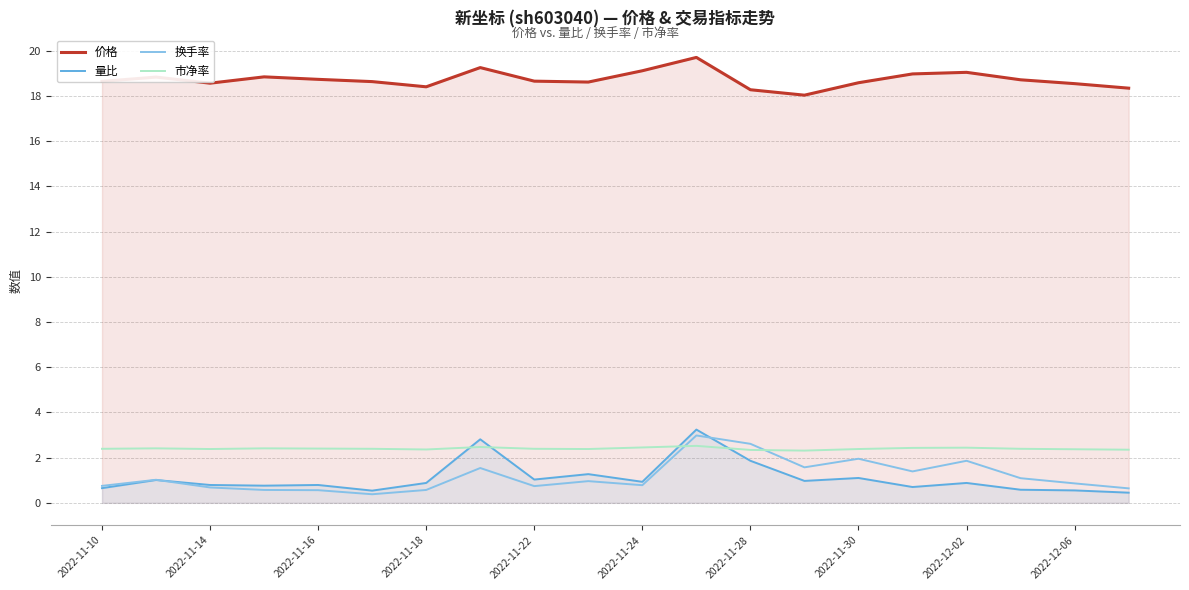

What is the spread (max minus min) of values at 2022-11-30?

17.5